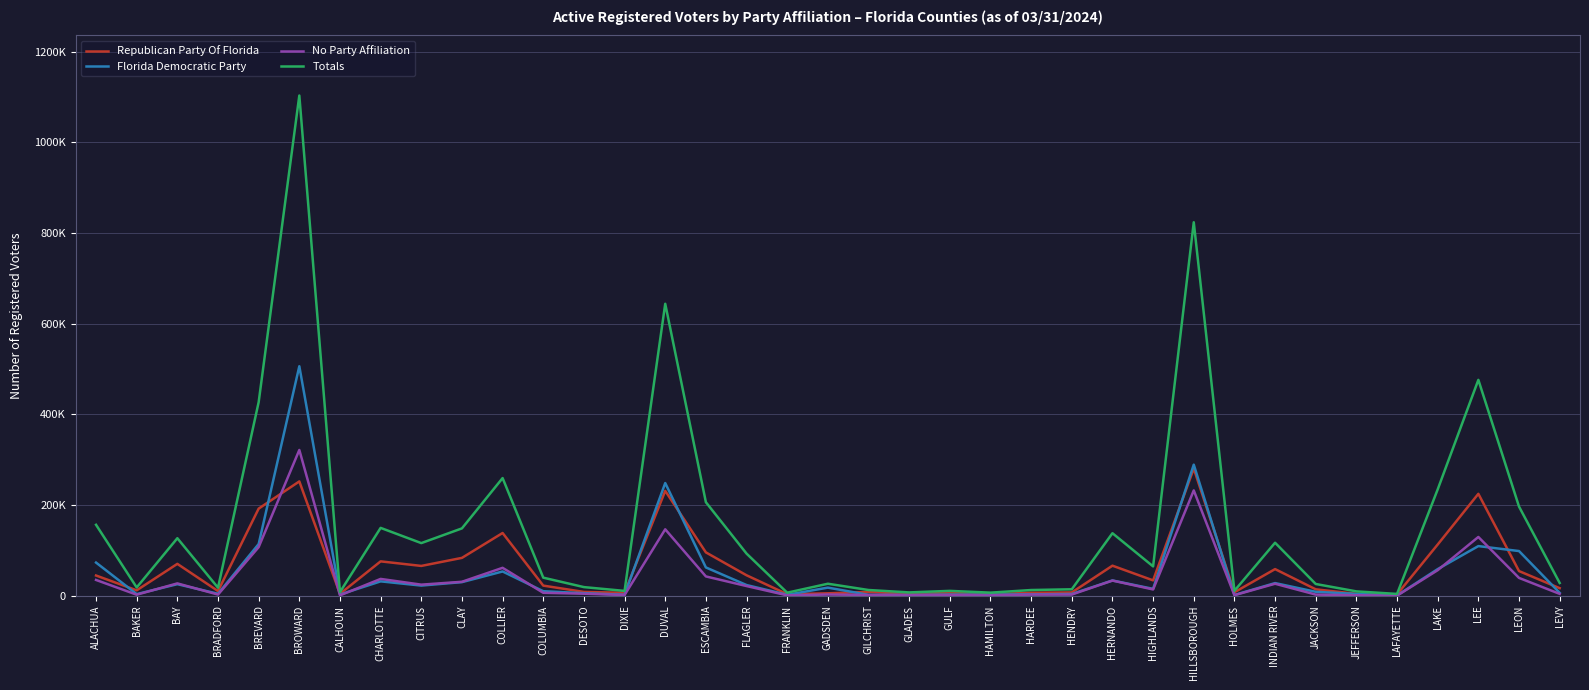

Which series has the widest spread of values?

Totals